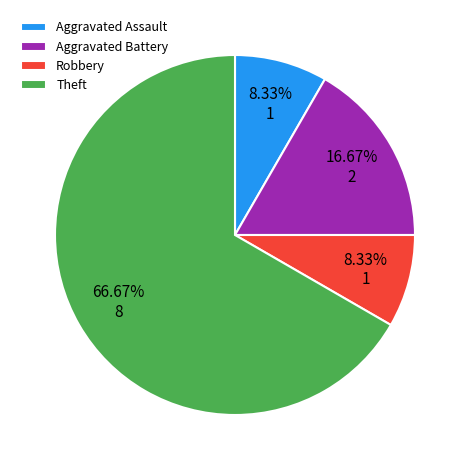

How many slices are in this pie chart?

4